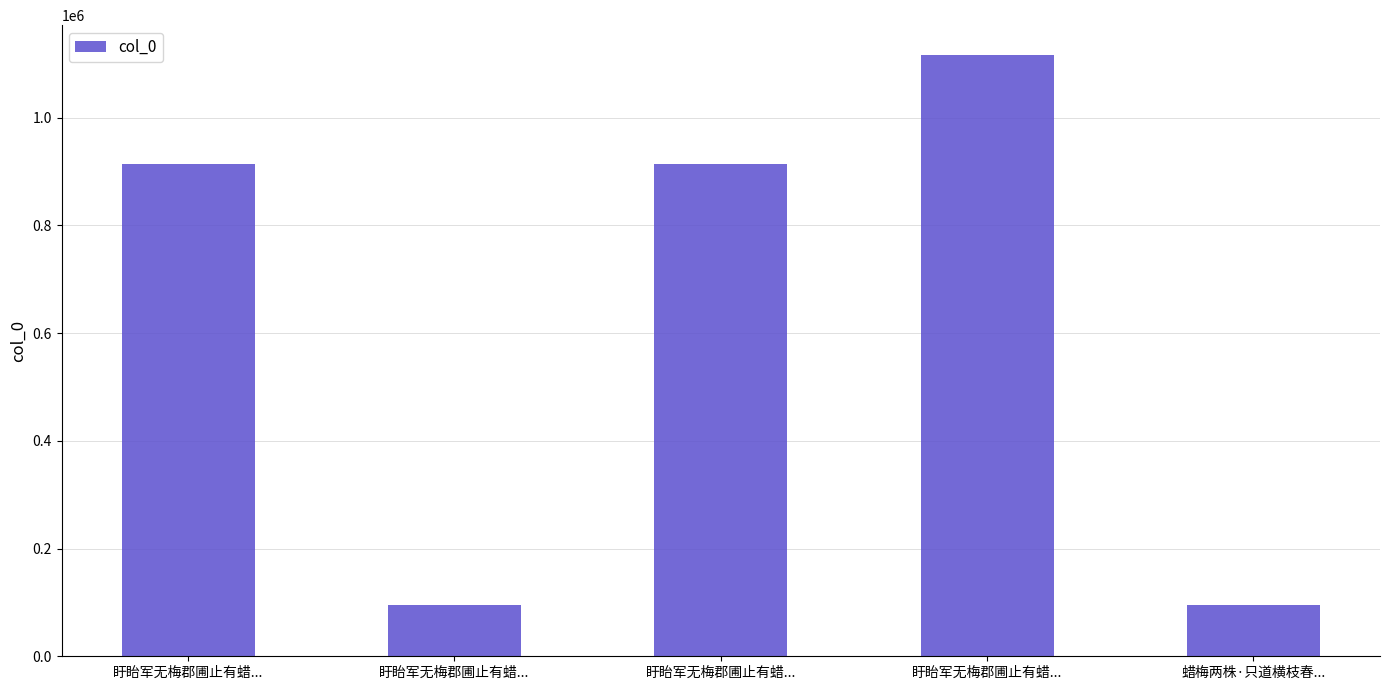

How many categories are shown in the chart?

5